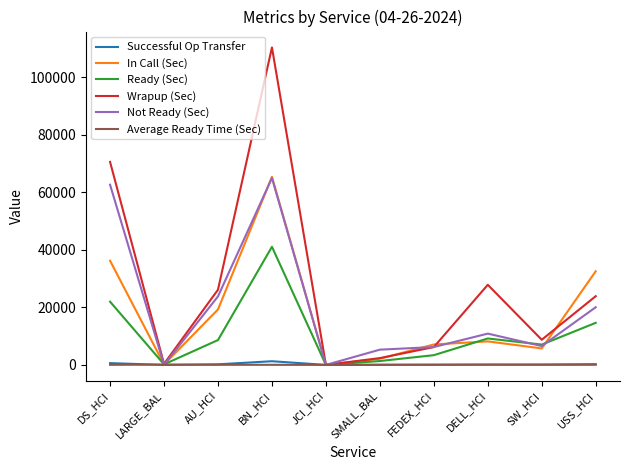

Which series has the largest total across all categories?

Wrapup (Sec)